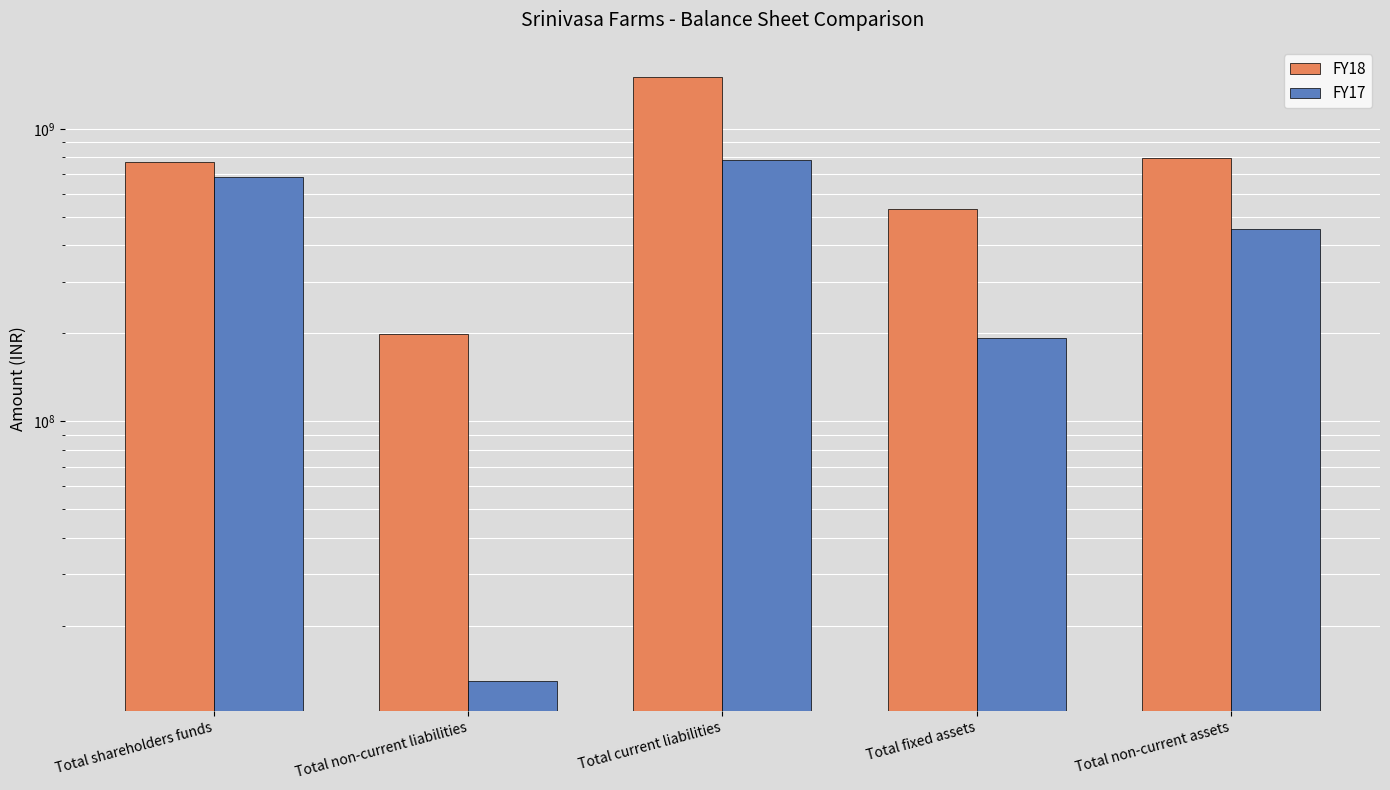

What is the difference between the second highest and minimum values in the FY18 series?

595190000